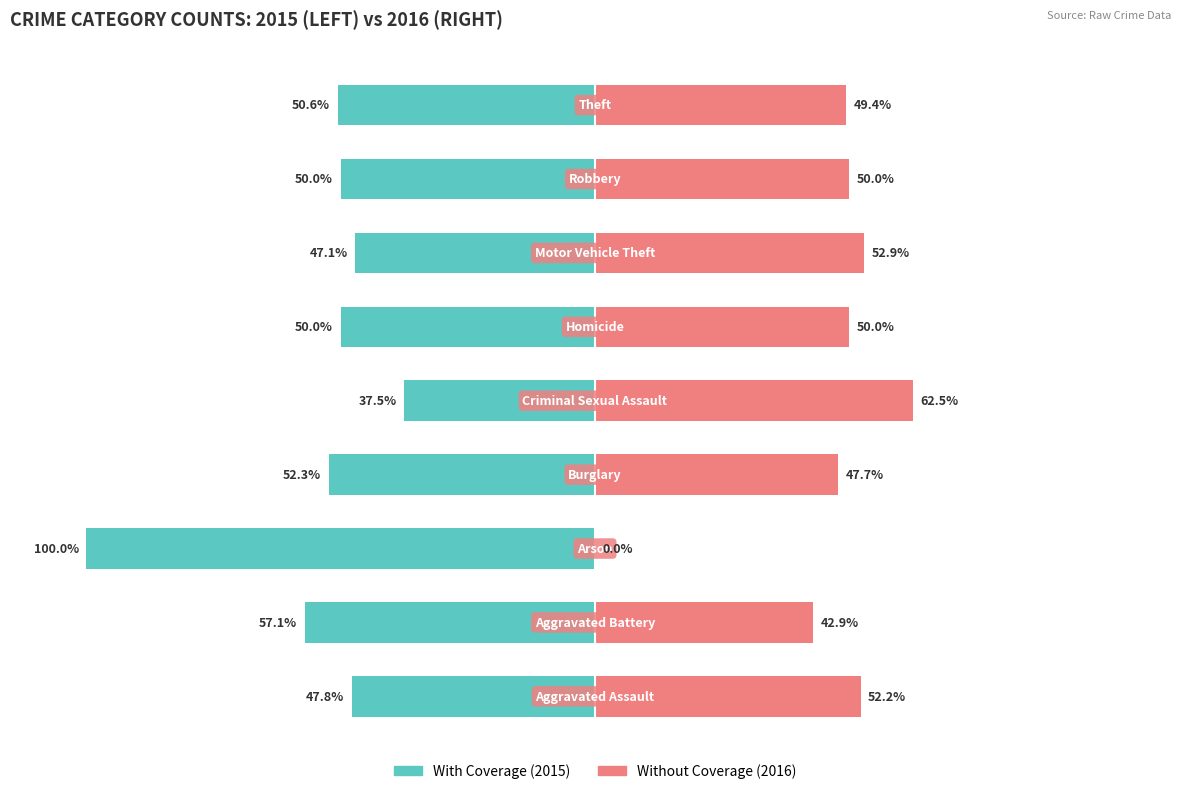

What is the difference between the With Coverage values at 2 and 7?

50.0